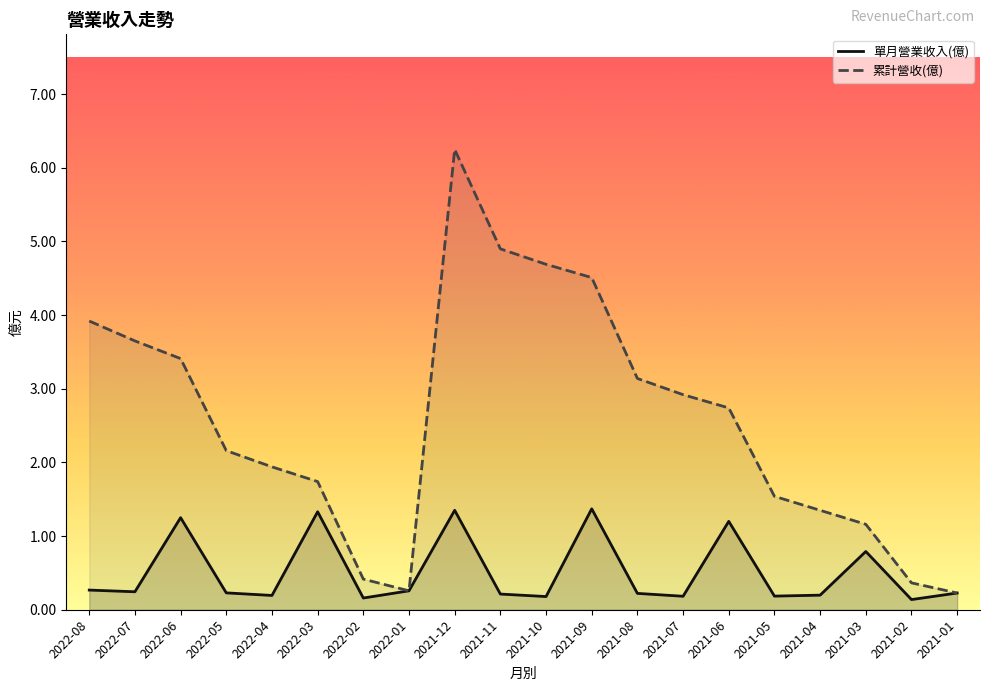

Count the 單月營業收入(億) values in the range 0 to 1.

15